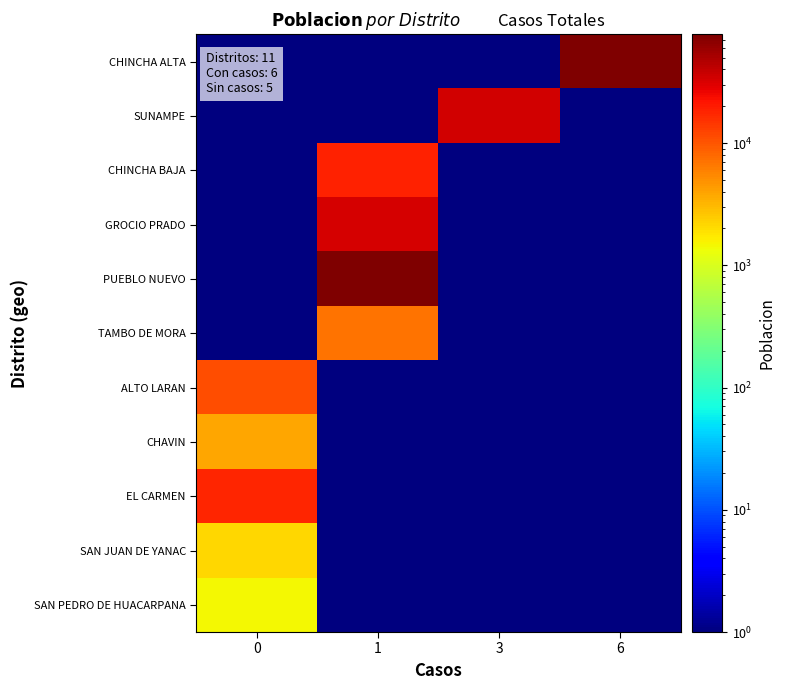

Reading left to right, extract all data points from this chart.

row_0: 0=0.5	1=0.5	3=0.5	6=77513.0
row_1: 0=0.5	1=0.5	3=35080.0	6=0.5
row_2: 0=0.5	1=18828.0	3=0.5	6=0.5
row_3: 0=0.5	1=32713.0	3=0.5	6=0.5
row_4: 0=0.5	1=77468.0	3=0.5	6=0.5
row_5: 0=0.5	1=6966.0	3=0.5	6=0.5
row_6: 0=11036.0	1=0.5	3=0.5	6=0.5
row_7: 0=3861.0	1=0.5	3=0.5	6=0.5
row_8: 0=17410.0	1=0.5	3=0.5	6=0.5
row_9: 0=2173.0	1=0.5	3=0.5	6=0.5
row_10: 0=1440.0	1=0.5	3=0.5	6=0.5